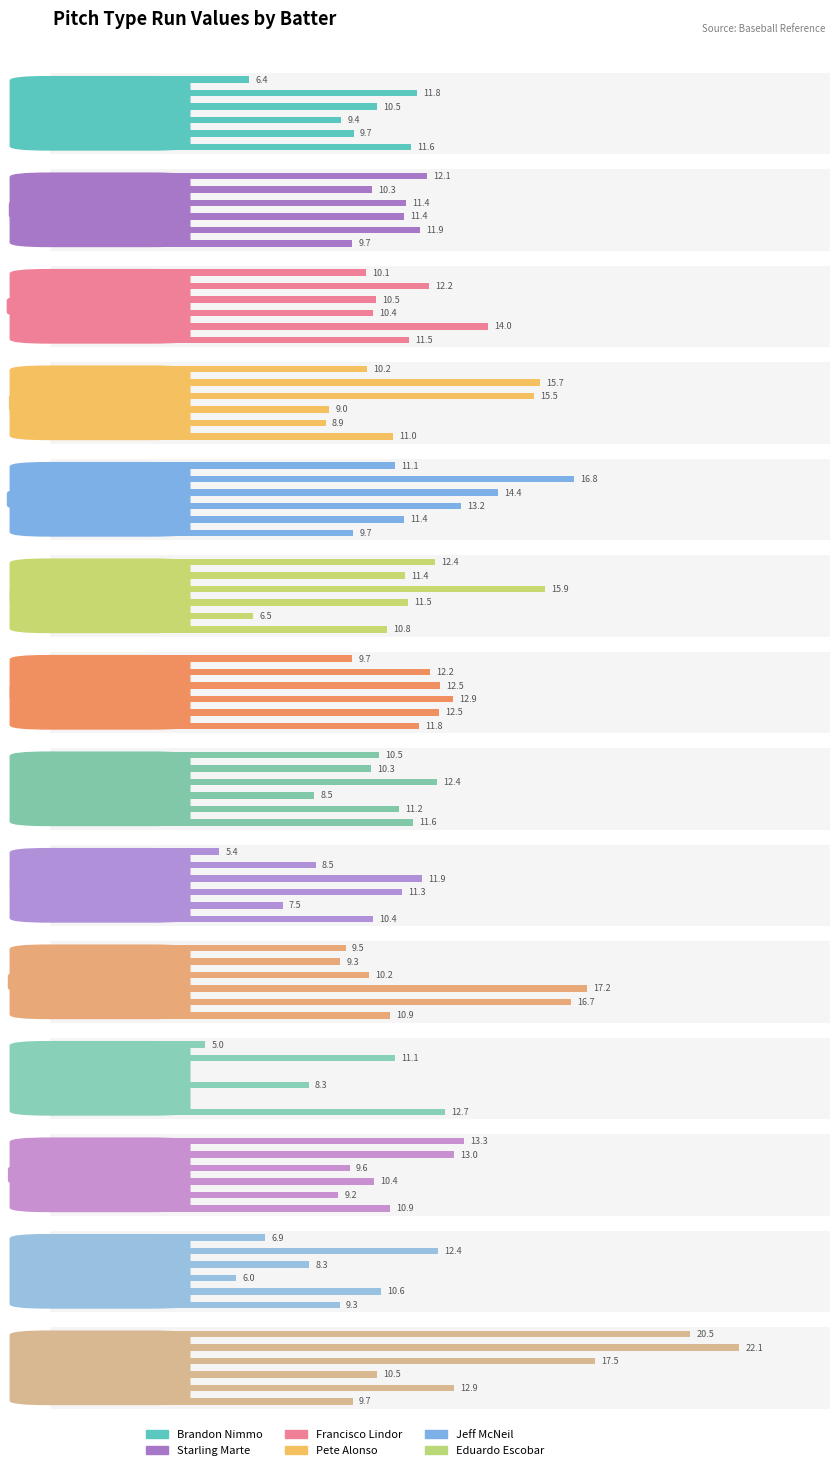

Which series has the largest total across all categories?

Jeff McNeil